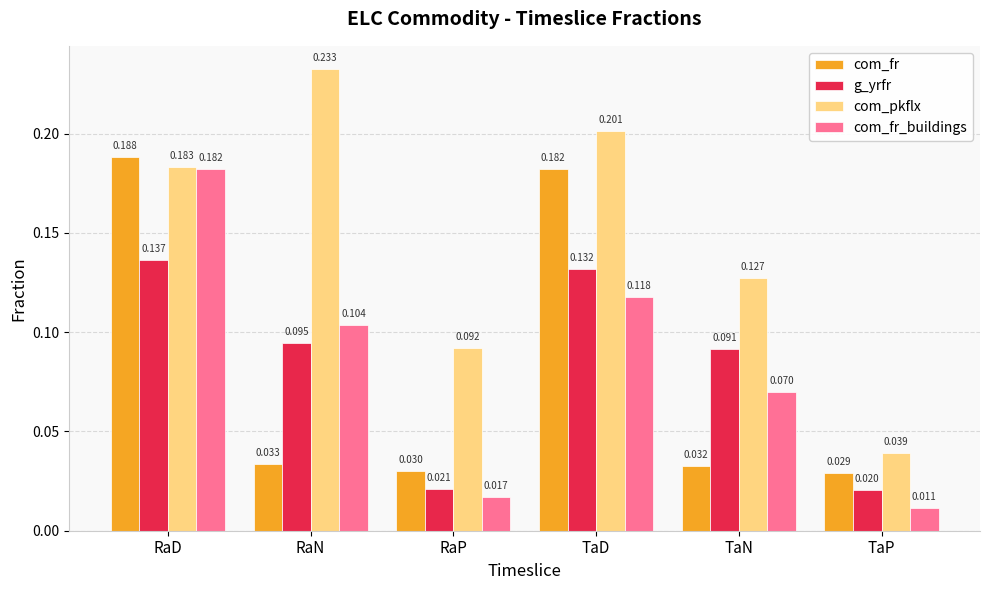

Which label corresponds to the largest value in the chart?

RaN